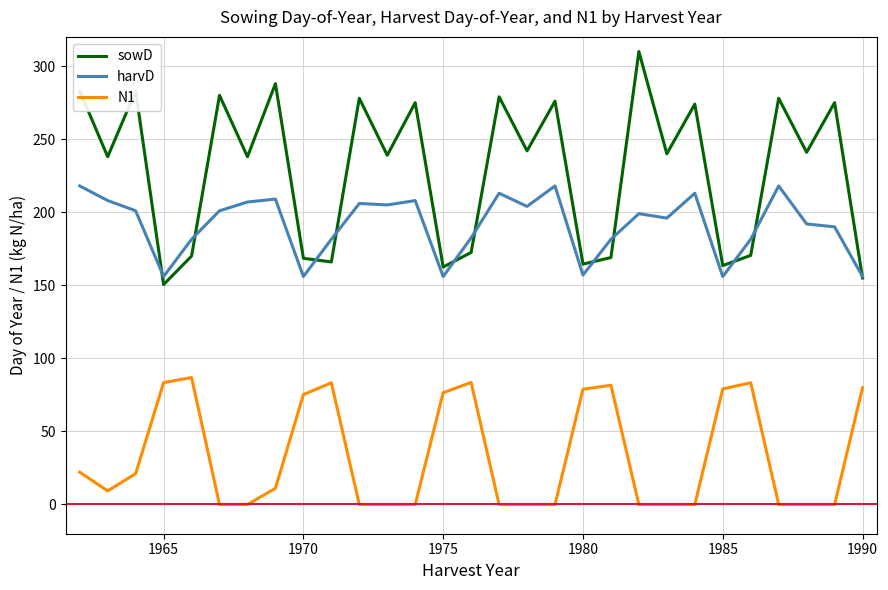

What is the highest value of the sowD series?

310.0